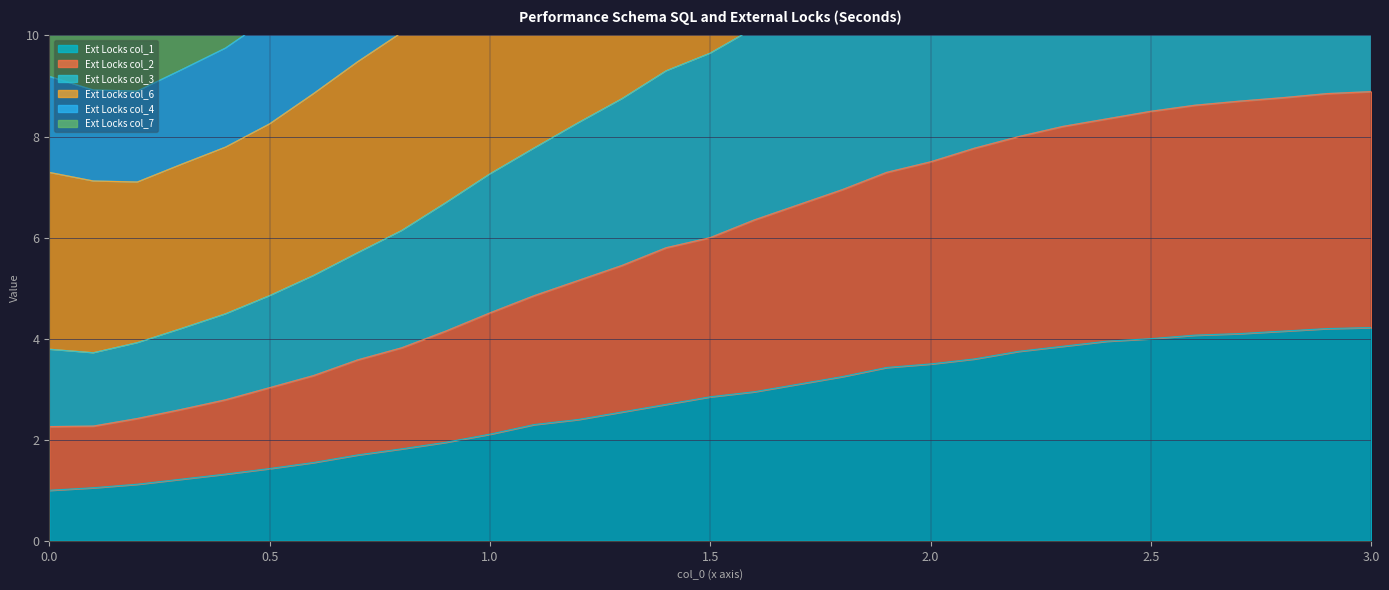

True or false: Ext Locks col_1 has a value of 6.7 at 2.5.

False